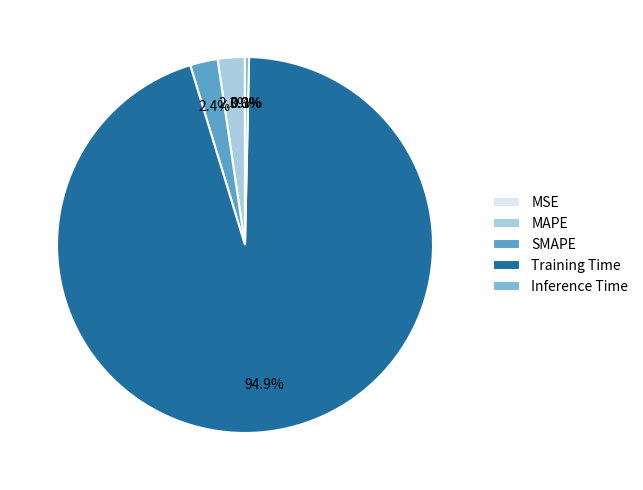

Is there any slice that represents more than half of the pie?

Yes